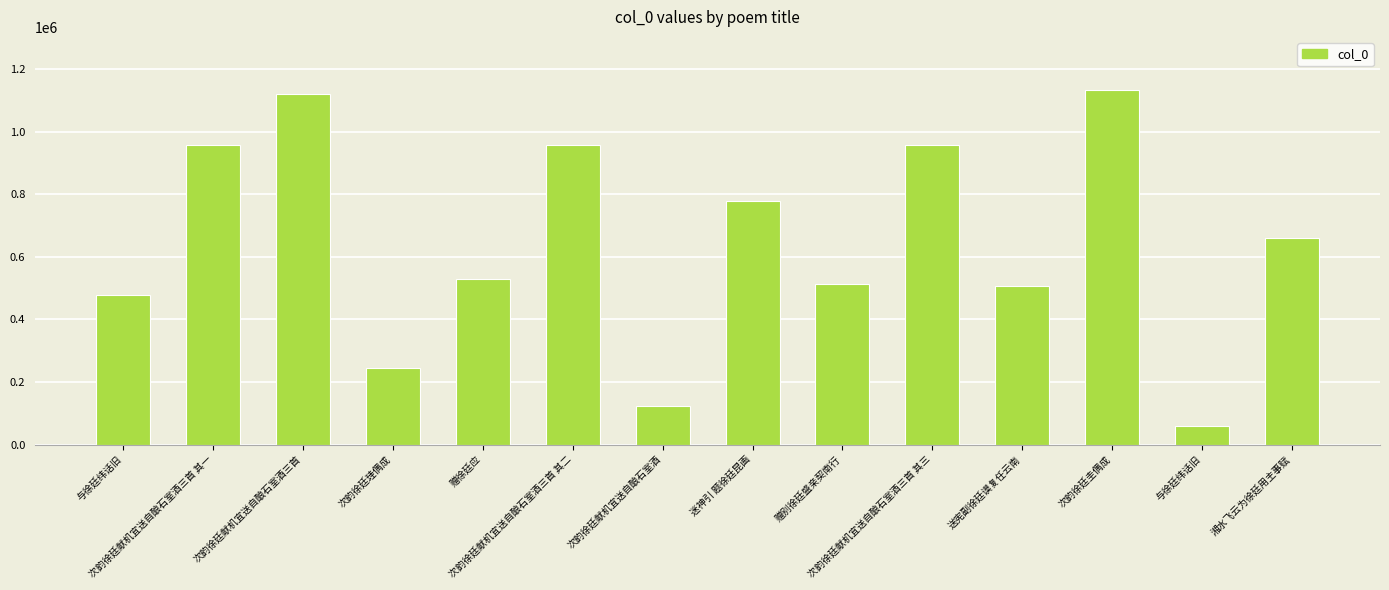

Reading right to left, extract all data points from this chart.

660502	59526	1132747	506832	955806	514471	779371	122780	955807	530234	243475	1121701	956979	479342